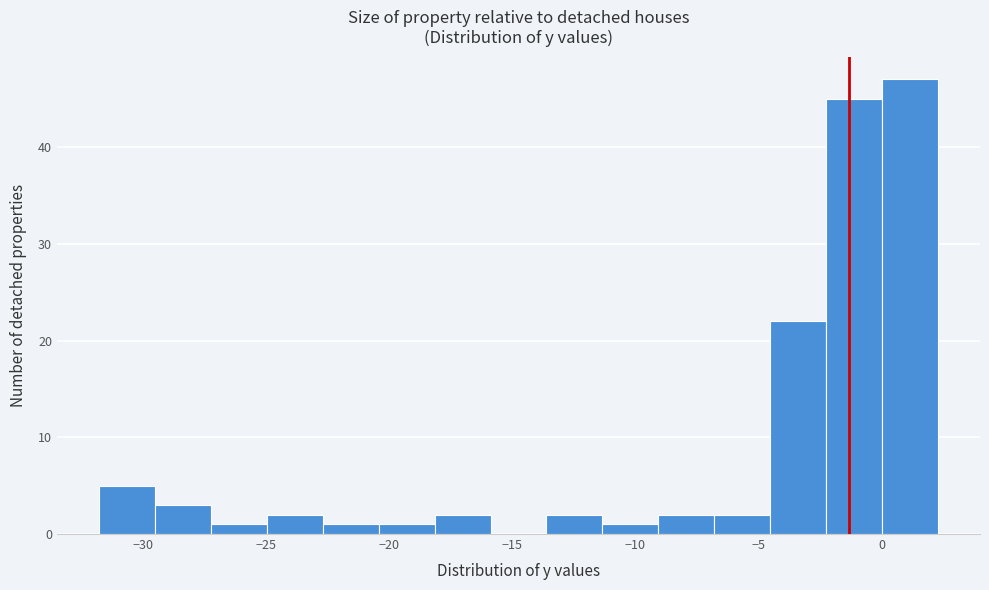

What is the height of the bar covering -11.5 to -9.0 on the x-axis? Neither the bar edges nor the heights are printed on the chart, so give them approximately, as read against the axes.

1